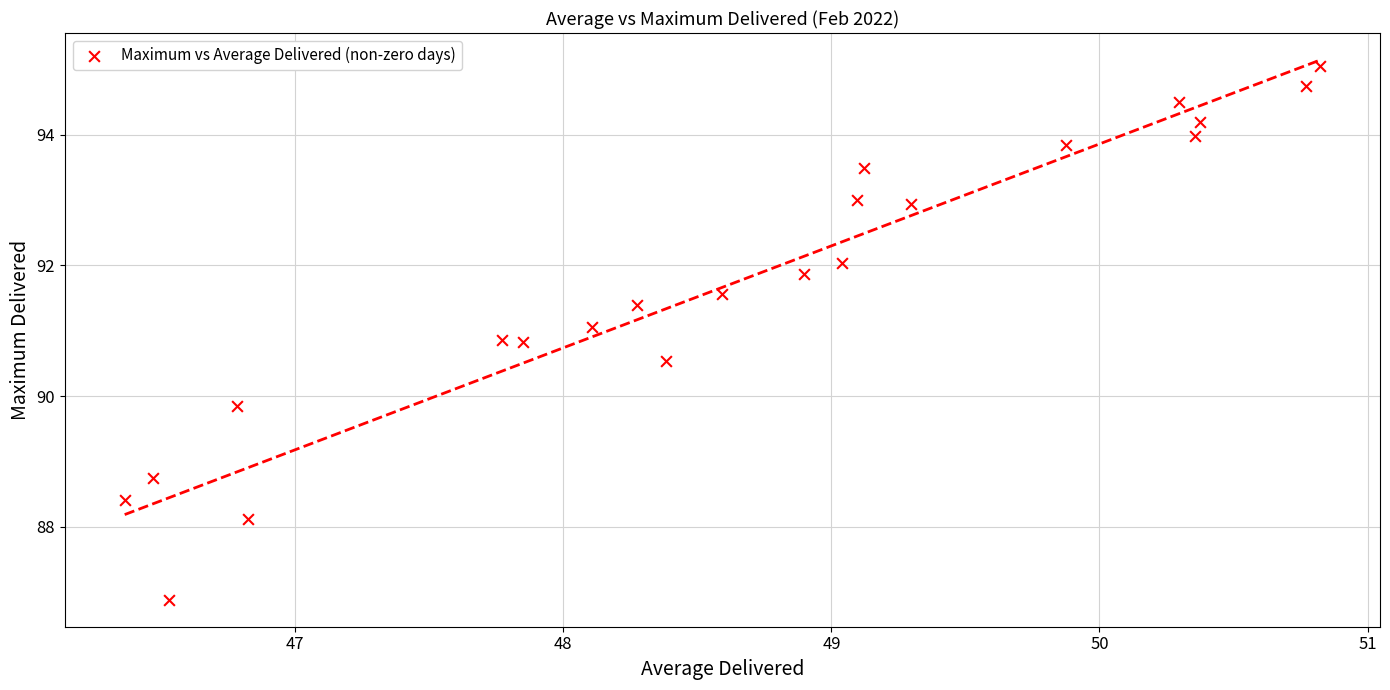

What Y value in the scatter plot is closest to 90?

89.8